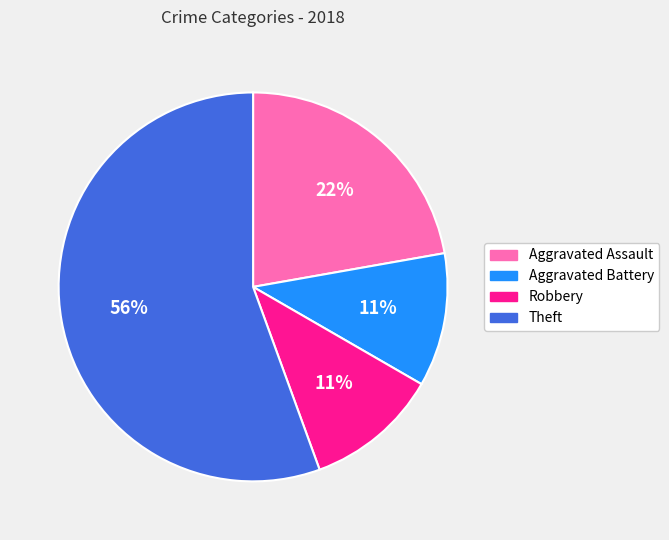

To the nearest percent, what portion does Theft represent?

56%